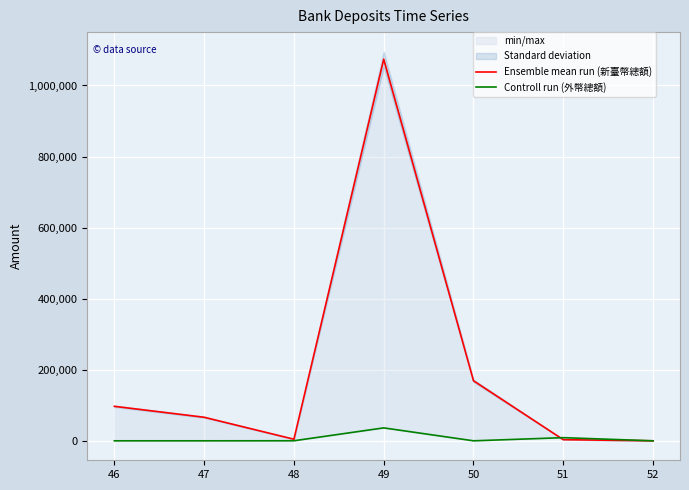

What is the sum of the Ensemble mean run (新臺幣總額) values at 51 and 52?

3228.7